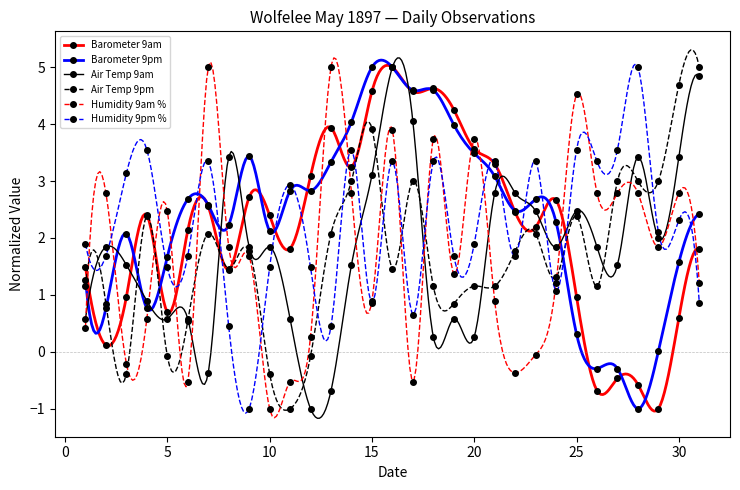

How many values in Air Temp 9pm are above zero?

26